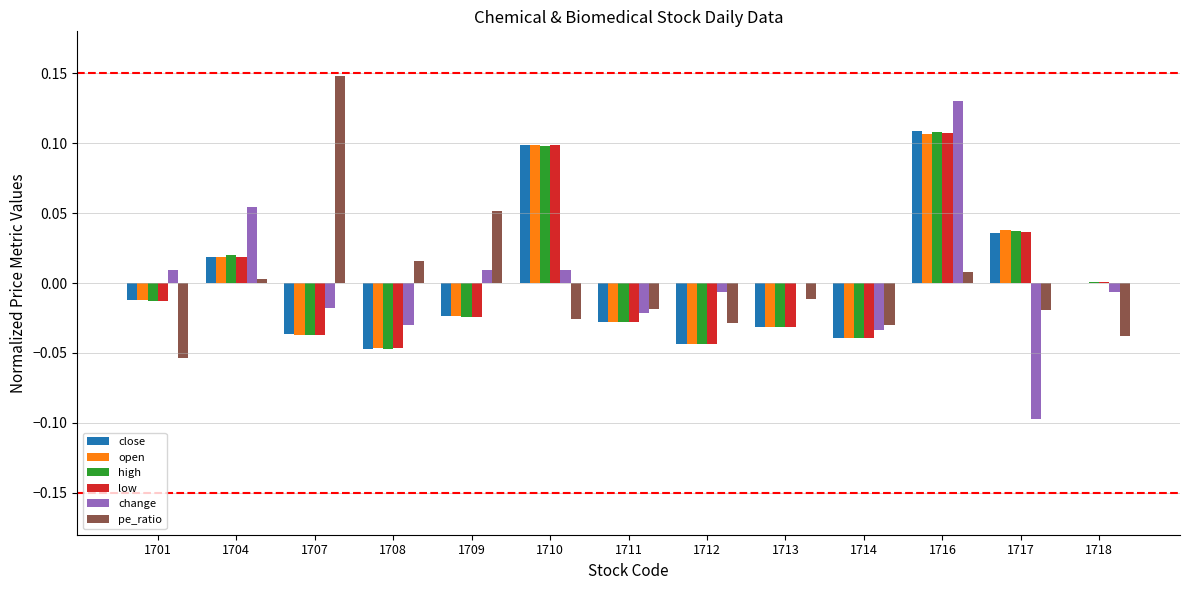

Between 1708 and 1710, which series saw the biggest shift?

low